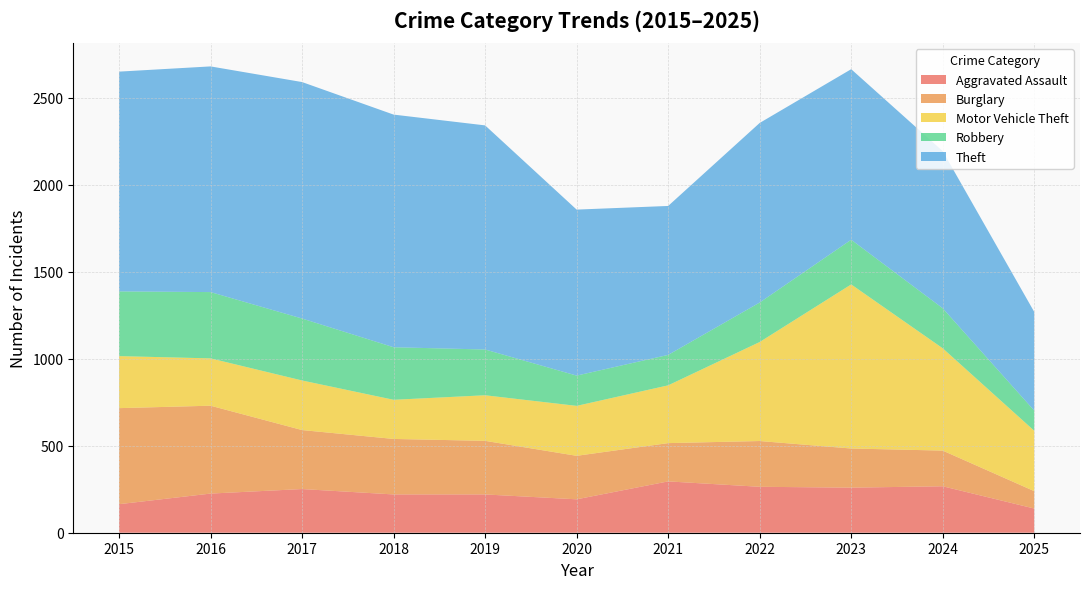

Reading right to left, list all the values displayed in this chart.

Aggravated Assault: 2025=139	2024=267	2023=259	2022=264	2021=295	2020=192	2019=220	2018=220	2017=251	2016=225	2015=164
Burglary: 2025=100	2024=205	2023=225	2022=263	2021=220	2020=250	2019=308	2018=319	2017=339	2016=505	2015=552
Motor Vehicle Theft: 2025=347	2024=588	2023=943	2022=569	2021=332	2020=287	2019=262	2018=225	2017=285	2016=272	2015=299
Robbery: 2025=116	2024=230	2023=257	2022=227	2021=175	2020=174	2019=263	2018=302	2017=356	2016=381	2015=372
Theft: 2025=567	2024=903	2023=980	2022=1032	2021=856	2020=954	2019=1288	2018=1337	2017=1359	2016=1297	2015=1263